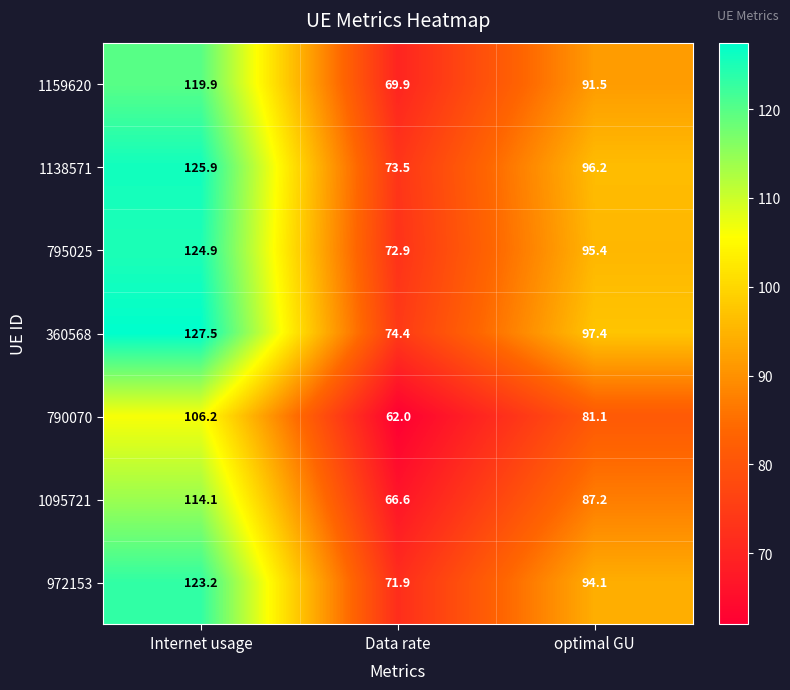

What is the difference between the 790070 values at optimal GU and Data rate?

19.1